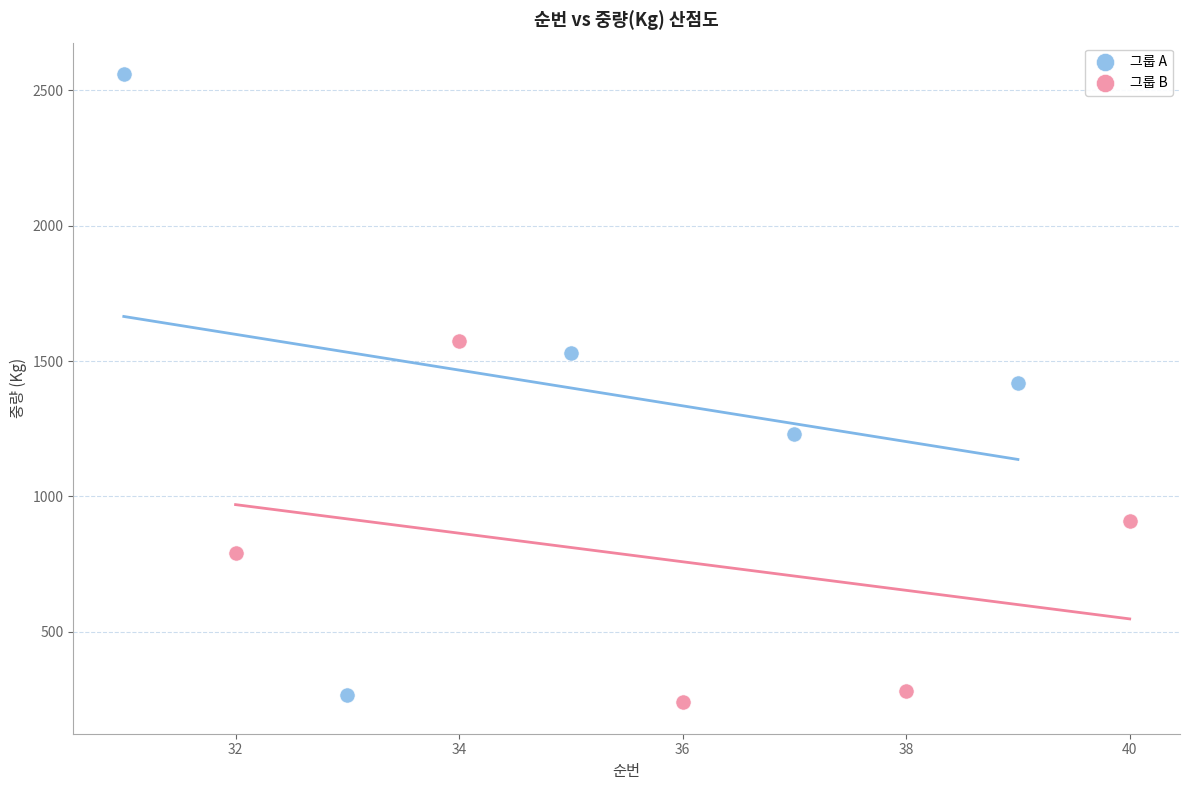

Which series reaches the maximum Y coordinate?

그룹 A